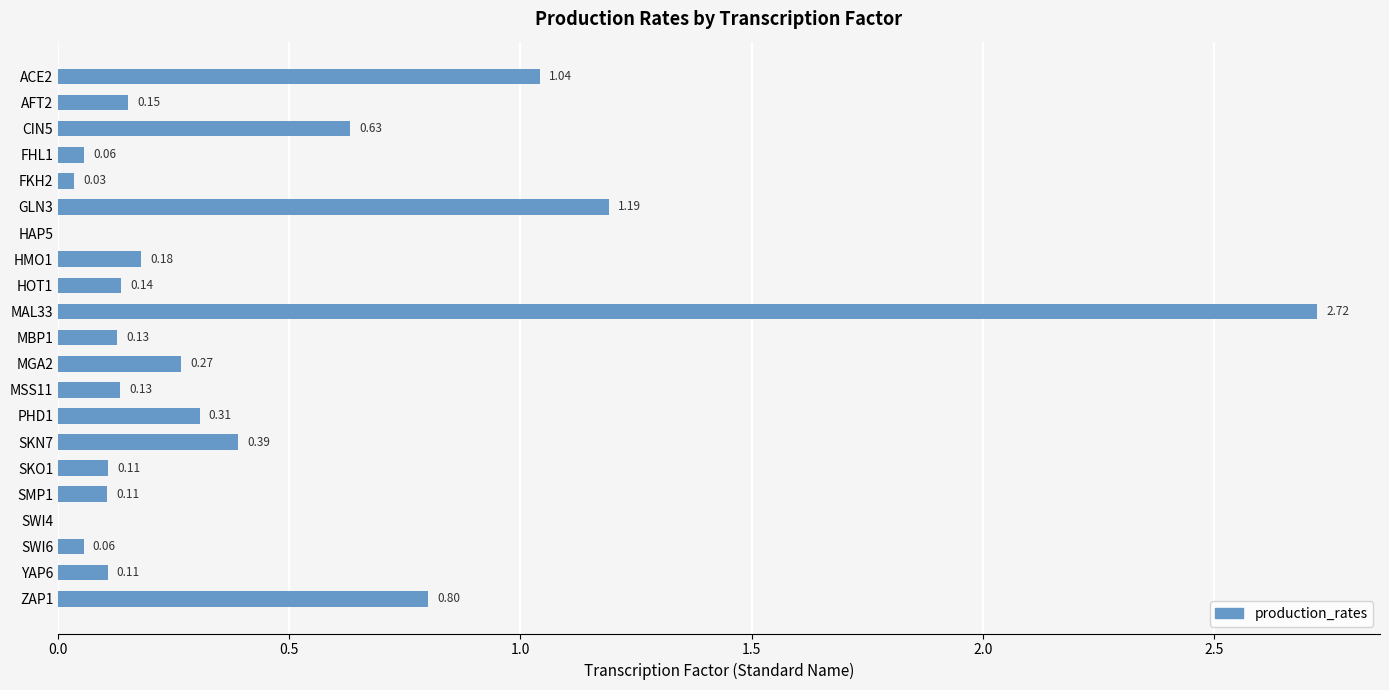

What is the change in value from GLN3 to SWI4?

-1.2